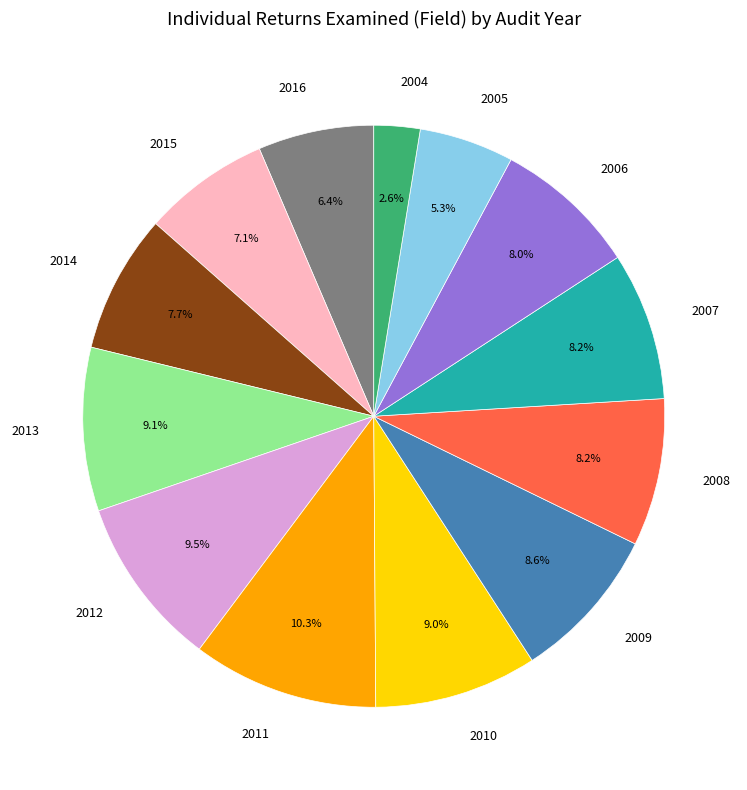

To the nearest percent, what percentage of the pie is 2015?

7%